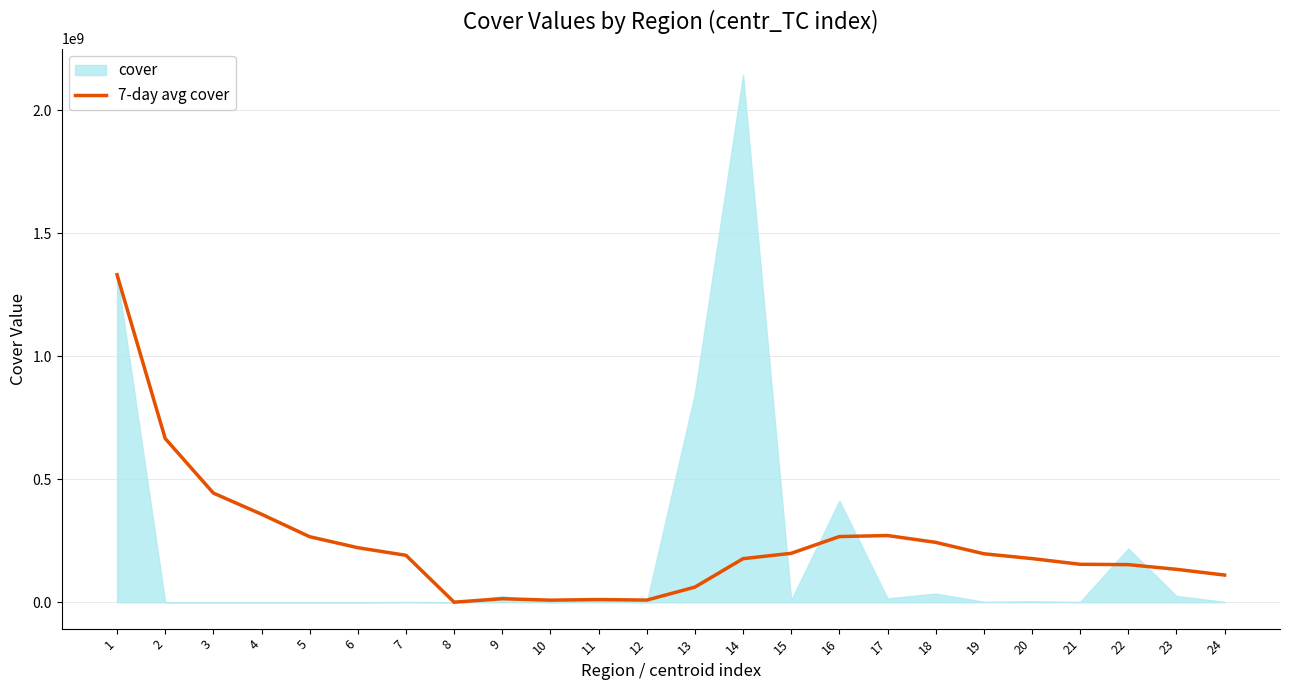

The value of 7-day avg cover at 17 is 271225856.5. True or false?

True